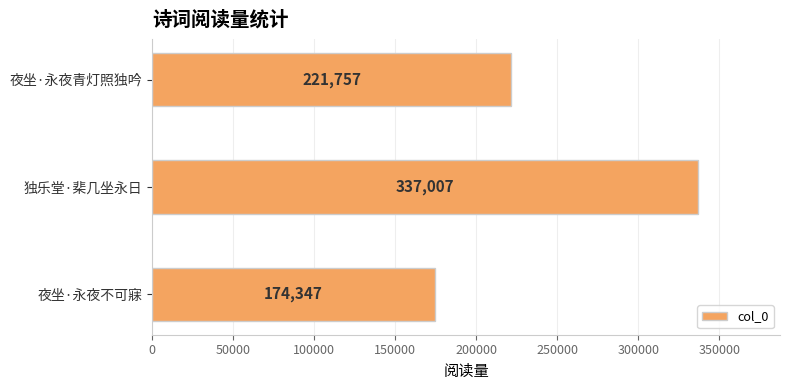

What is the difference between the maximum and minimum values?

162660